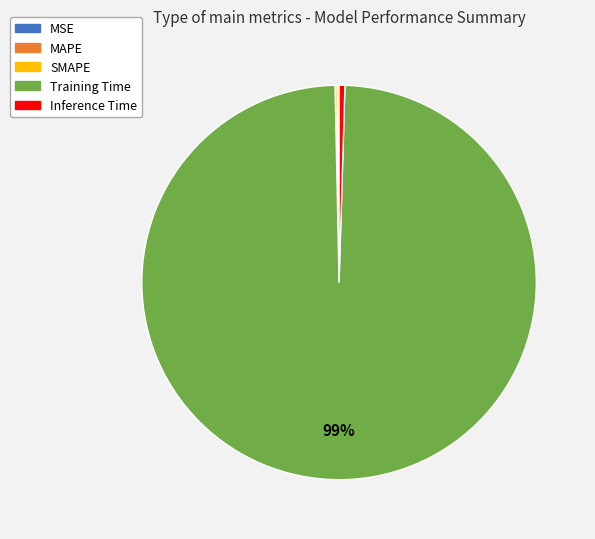

True or false: Training Time accounts for 99% of the total.

True